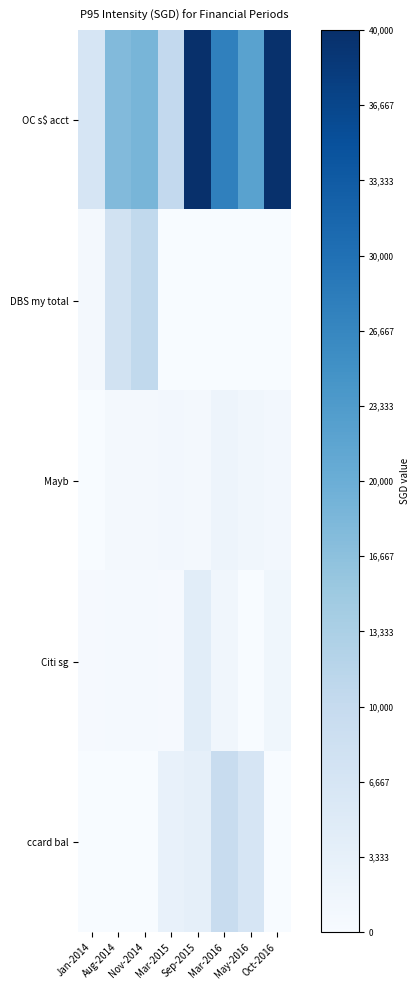

Reading left to right, transcribe all the data shown in this chart.

OC s$ acct: Jan-2014=6612.8	Aug-2014=17763.0	Nov-2014=18671.0	Mar-2015=10357.0	Sep-2015=76765.0	Mar-2016=27523.0	May-2016=22162.0	Oct-2016=39805.1
DBS my total: Jan-2014=720.0	Aug-2014=7520.0	Nov-2014=10532.0	Mar-2015=0.0	Sep-2015=0.0	Mar-2016=0.0	May-2016=0.0	Oct-2016=0.0
Mayb: Jan-2014=0.0	Aug-2014=811.0	Nov-2014=700.0	Mar-2015=1031.0	Sep-2015=687.0	Mar-2016=1967.0	May-2016=1290.0	Oct-2016=1056.0
Citi sg: Jan-2014=400.0	Aug-2014=573.0	Nov-2014=620.0	Mar-2015=347.0	Sep-2015=4235.0	Mar-2016=1370.0	May-2016=0.0	Oct-2016=1465.0
ccard bal: Jan-2014=-500.0	Aug-2014=0.0	Nov-2014=0.0	Mar-2015=3100.0	Sep-2015=3500.0	Mar-2016=9431.0	May-2016=6676.0	Oct-2016=0.0